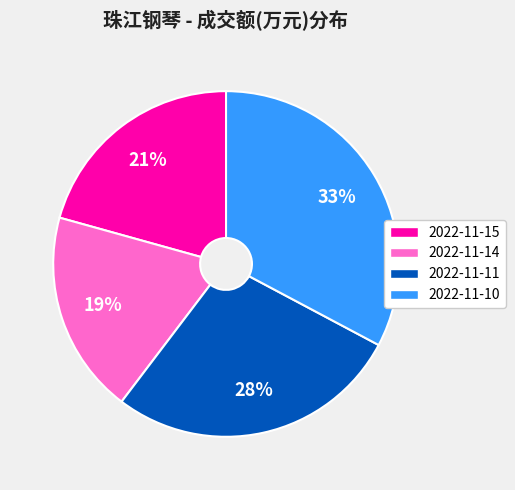

Approximately how many times larger is the value at 2022-11-14 compared to 2022-11-15?

0.9